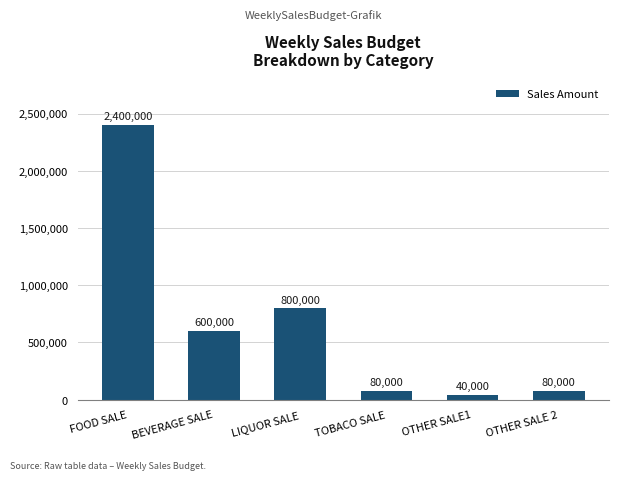

How many values are below 600000?

3